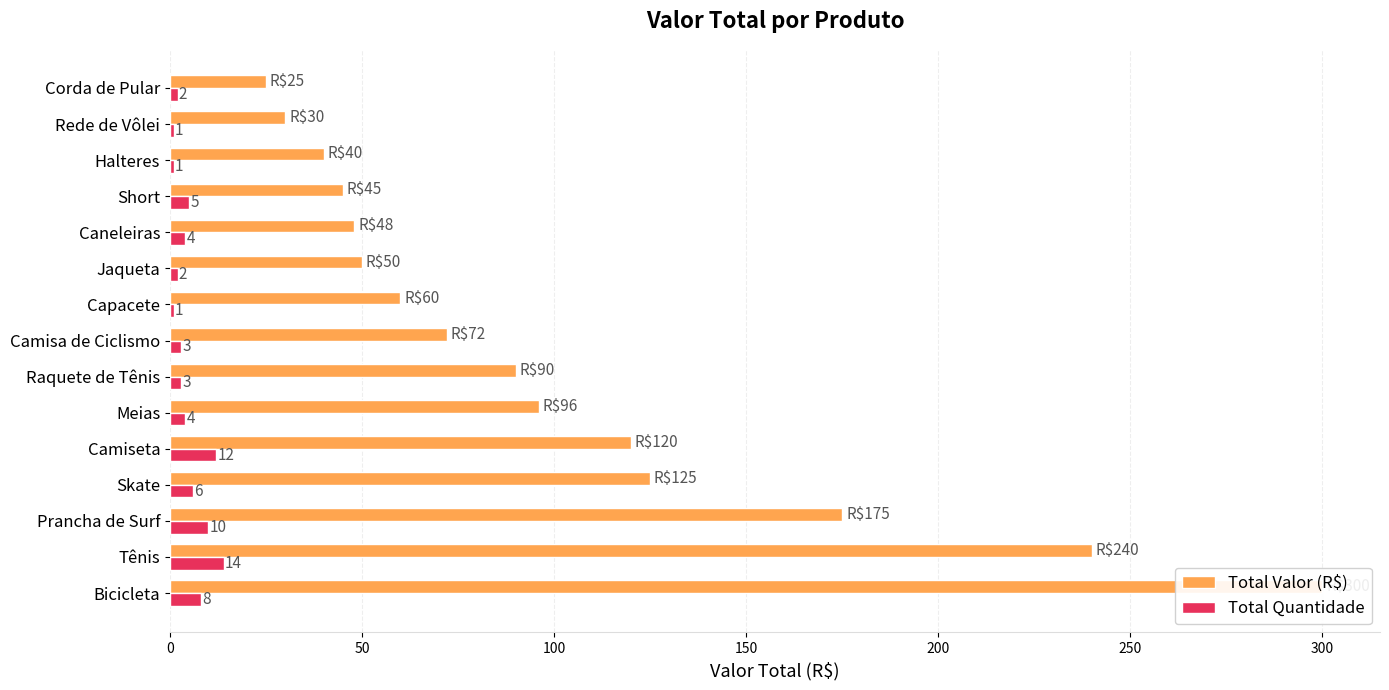

Is it true that Total Valor (R$) equals 67 at Prancha de Surf?

False